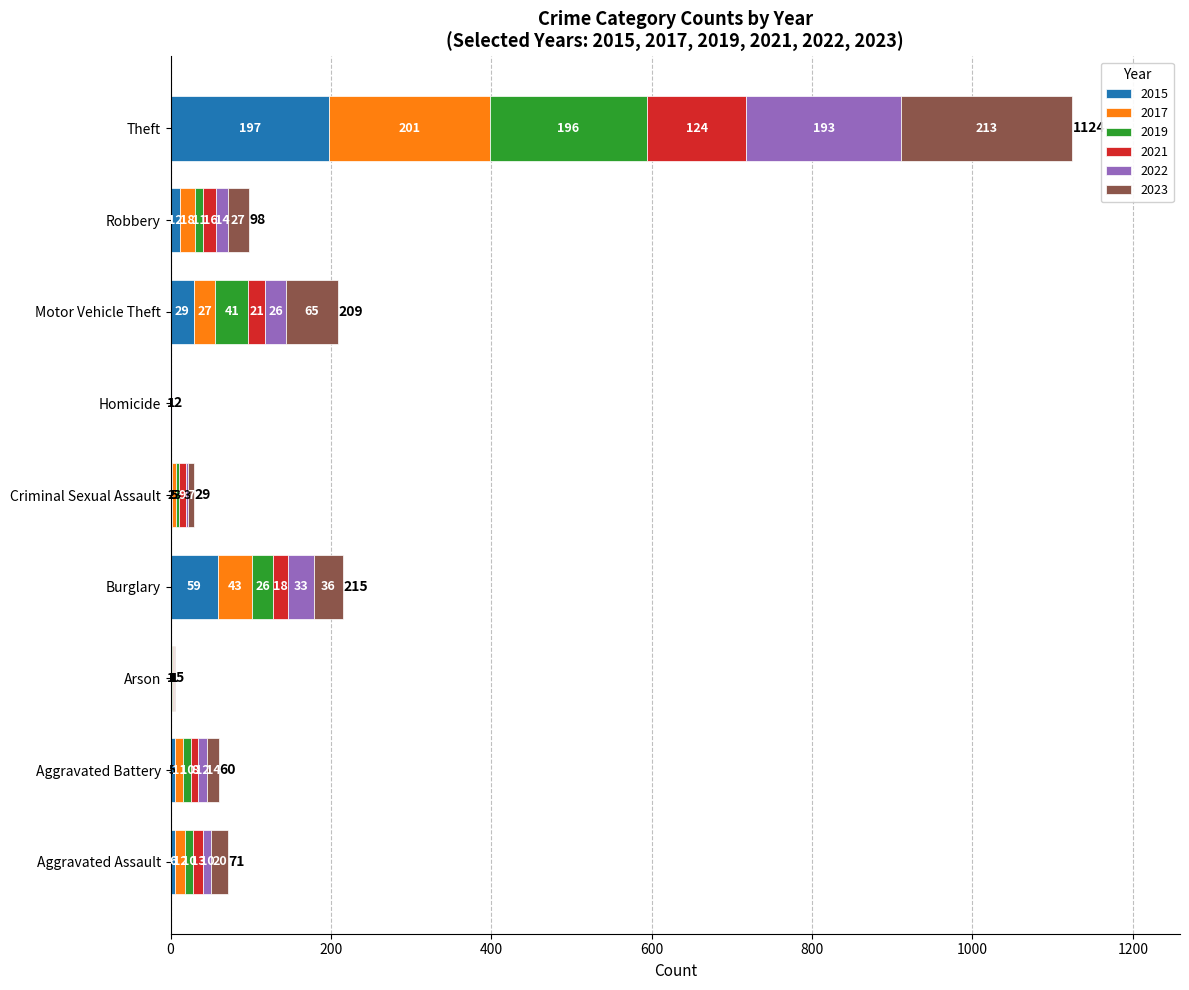

What is the maximum value for 2015?

197